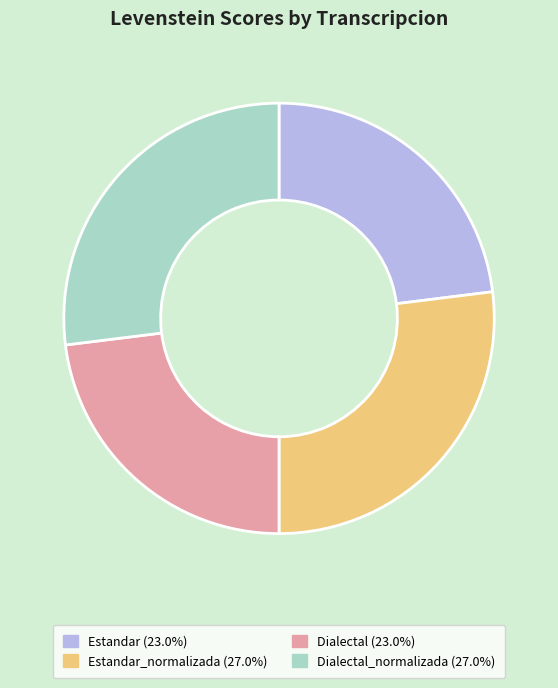

Is there any slice that represents more than half of the pie?

No